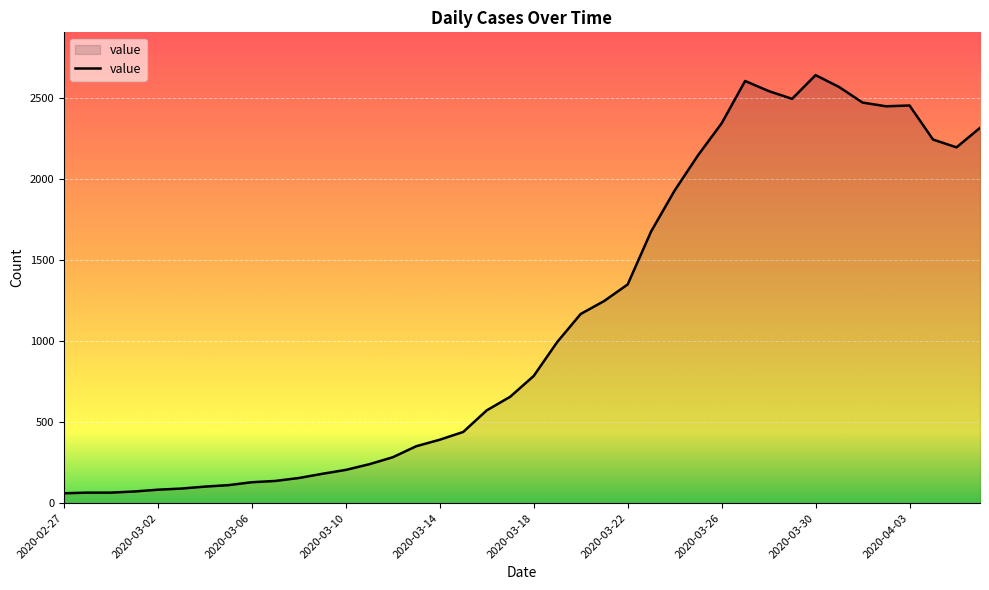

What is the average value?

1124